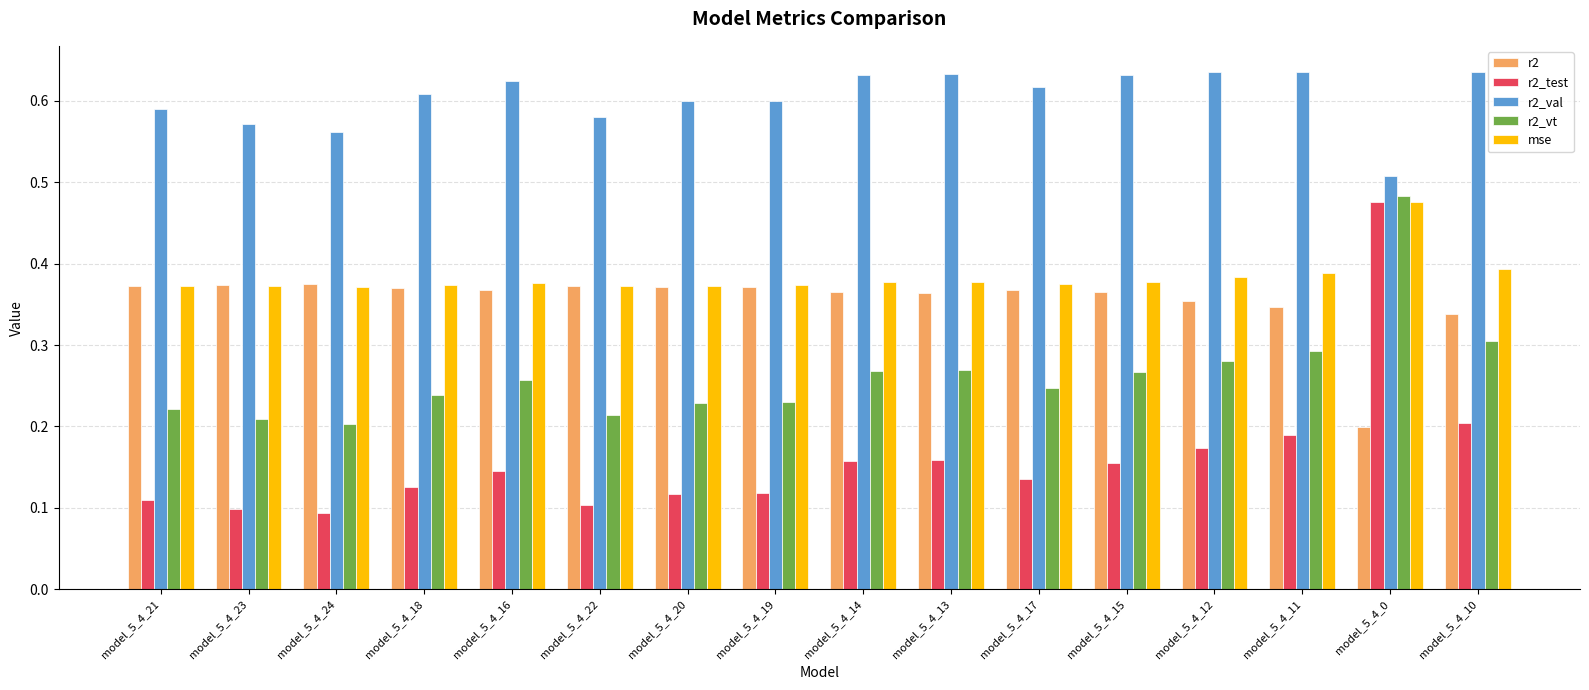

Where is r2_val nearest to the value 0?

model_5_4_0